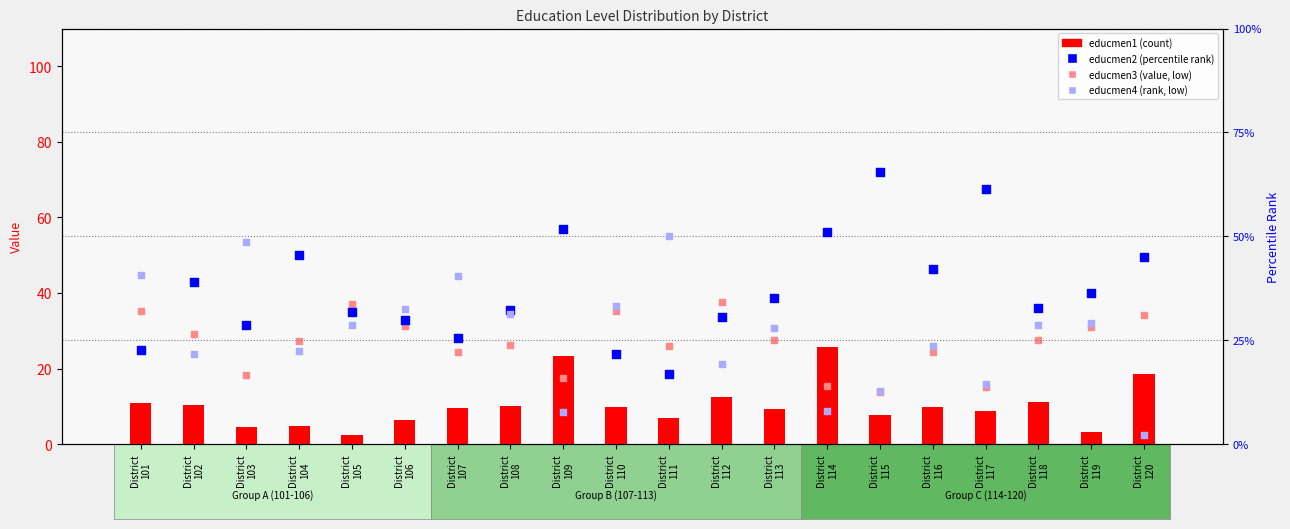

Which series contains the lowest Y value?

educmen4